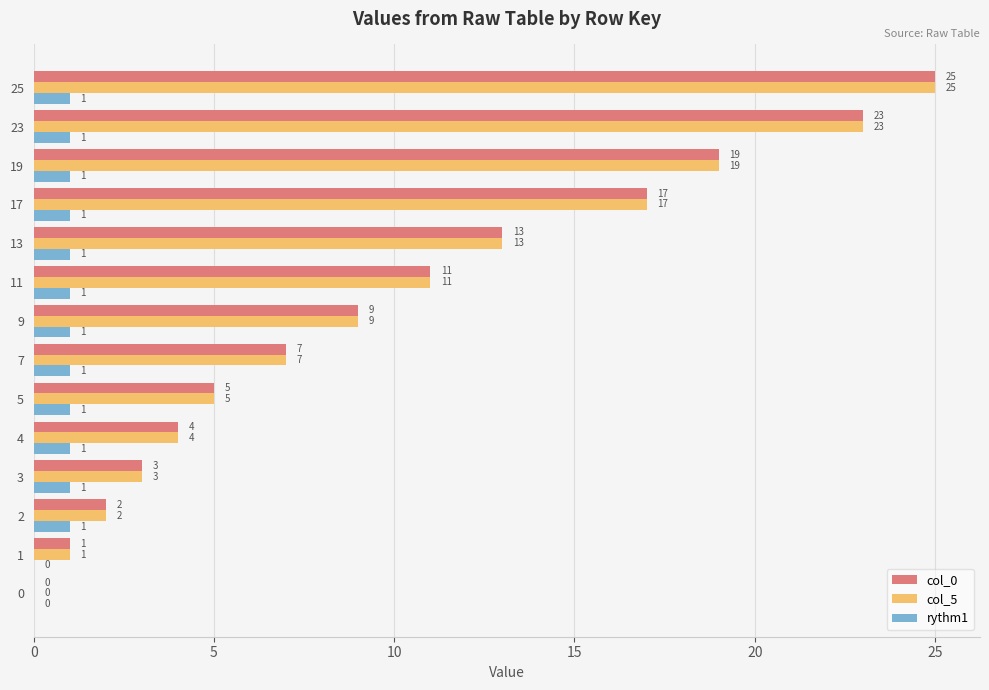

At which category is the sum across all series the highest?

25